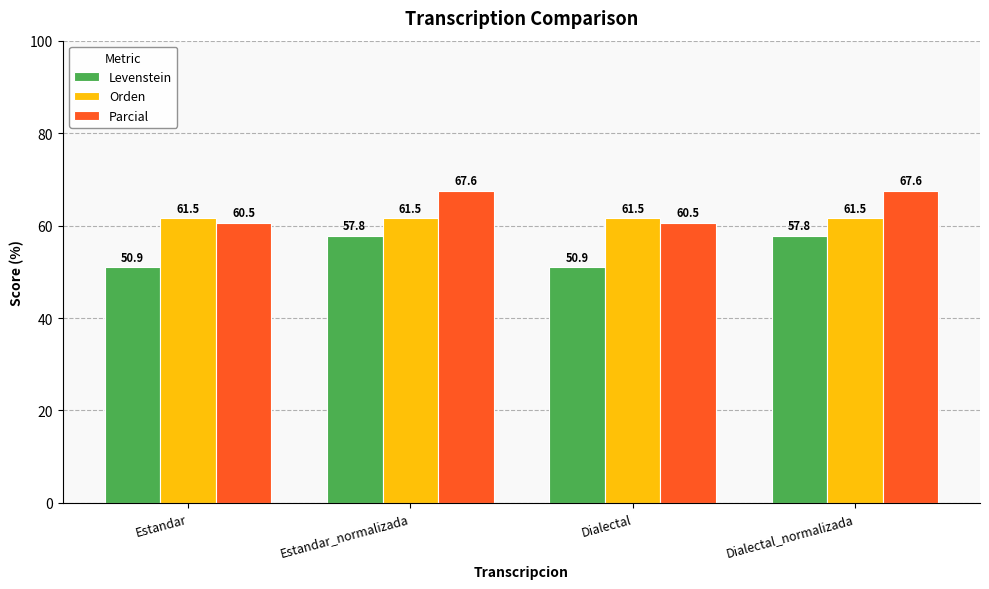

What are all the series names shown in the legend?

Levenstein, Orden, Parcial